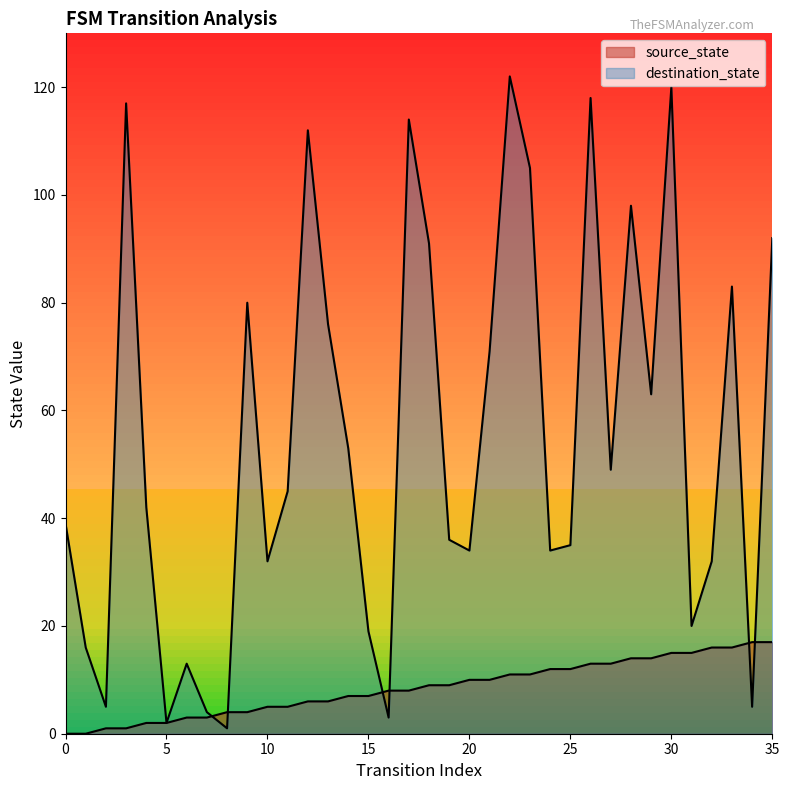

Is the value of source_state at 18 greater than the value of destination_state at 5?

Yes